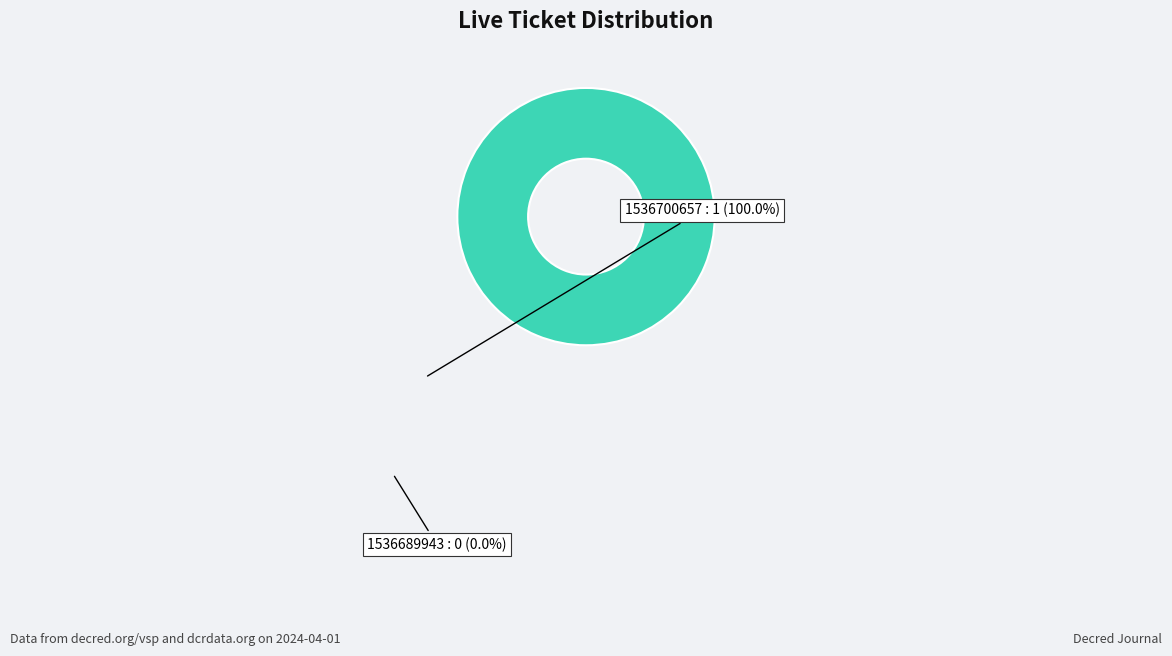

Which slice represents more than half of the pie?

1536700657